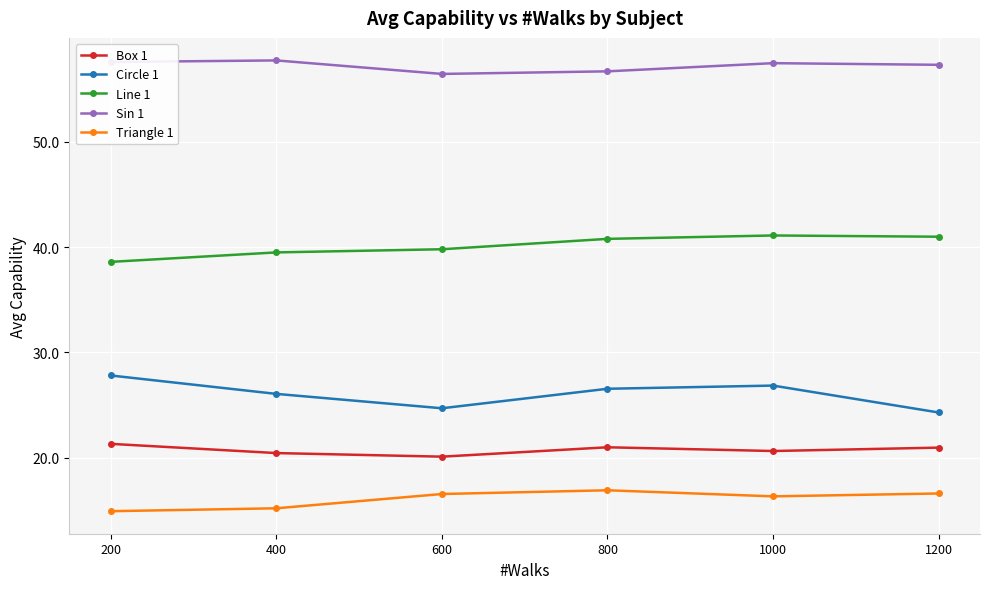

How many distinct data groups are displayed?

5